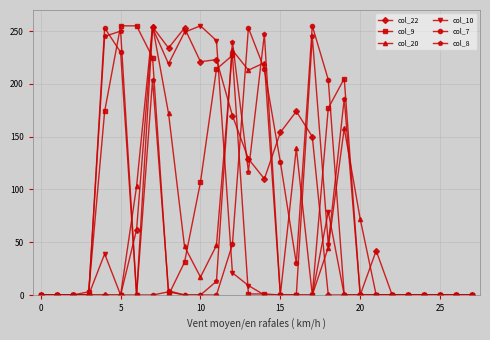

What is the maximum value shown in the chart?

255